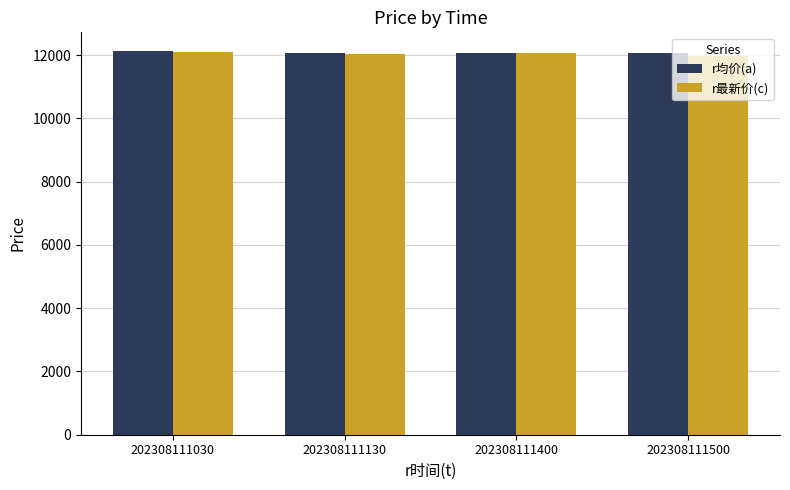

What is the lowest value of the r最新价(c) series?

11980